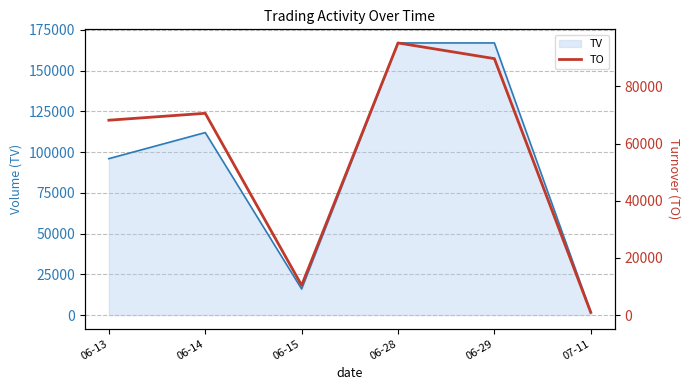

At which label is the value closest to 48055?

06-13